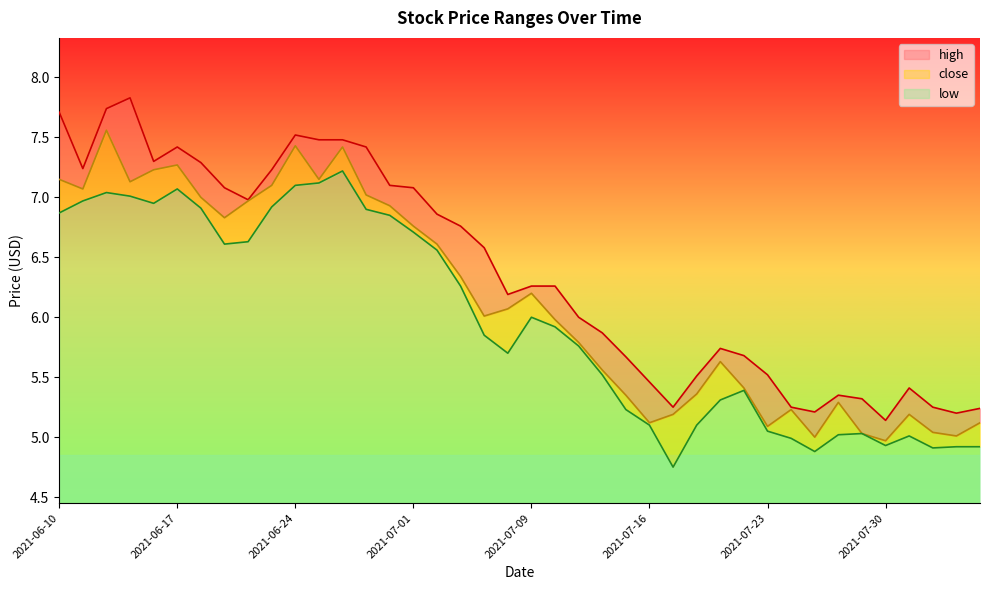

What is the label of the 23rd point from the left?

2021-07-13